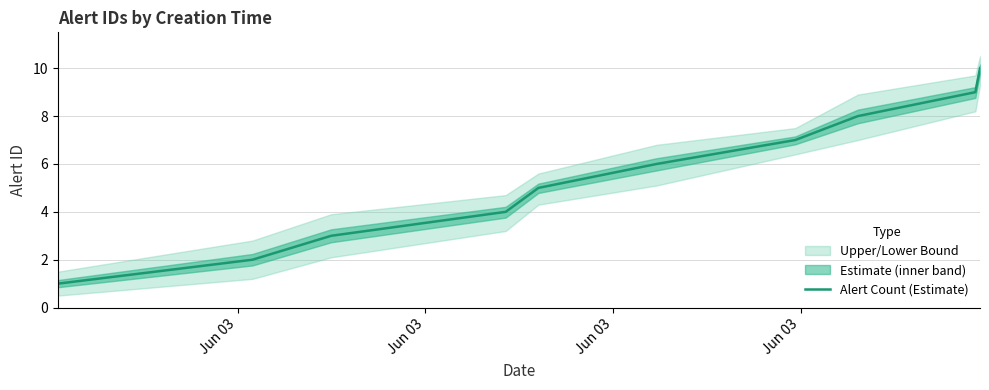

What is the greatest value displayed?

10